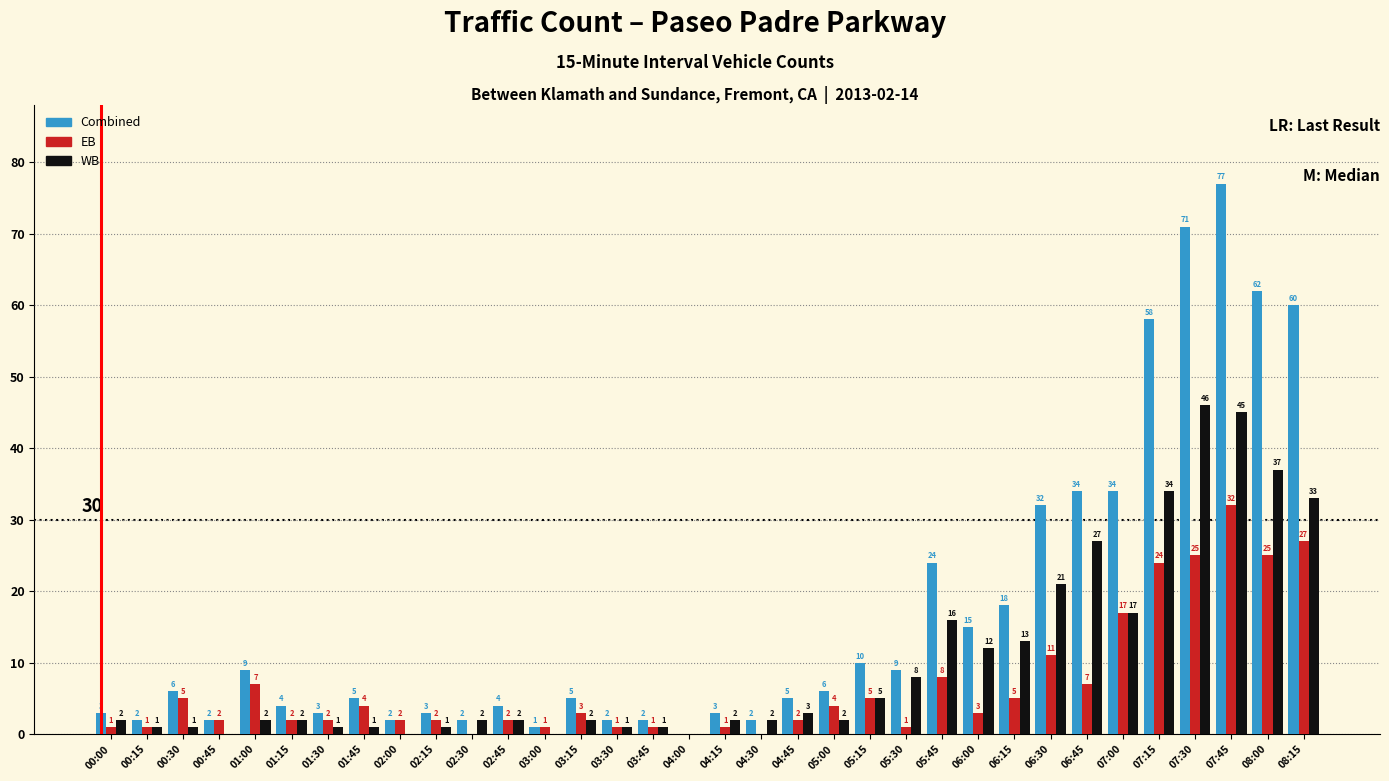

Reading right to left, transcribe all the data shown in this chart.

Combined: 08:15=60	08:00=62	07:45=77	07:30=71	07:15=58	07:00=34	06:45=34	06:30=32	06:15=18	06:00=15	05:45=24	05:30=9	05:15=10	05:00=6	04:45=5	04:30=2	04:15=3	04:00=0	03:45=2	03:30=2	03:15=5	03:00=1	02:45=4	02:30=2	02:15=3	02:00=2	01:45=5	01:30=3	01:15=4	01:00=9	00:45=2	00:30=6	00:15=2	00:00=3
EB: 08:15=27	08:00=25	07:45=32	07:30=25	07:15=24	07:00=17	06:45=7	06:30=11	06:15=5	06:00=3	05:45=8	05:30=1	05:15=5	05:00=4	04:45=2	04:30=0	04:15=1	04:00=0	03:45=1	03:30=1	03:15=3	03:00=1	02:45=2	02:30=0	02:15=2	02:00=2	01:45=4	01:30=2	01:15=2	01:00=7	00:45=2	00:30=5	00:15=1	00:00=1
WB: 08:15=33	08:00=37	07:45=45	07:30=46	07:15=34	07:00=17	06:45=27	06:30=21	06:15=13	06:00=12	05:45=16	05:30=8	05:15=5	05:00=2	04:45=3	04:30=2	04:15=2	04:00=0	03:45=1	03:30=1	03:15=2	03:00=0	02:45=2	02:30=2	02:15=1	02:00=0	01:45=1	01:30=1	01:15=2	01:00=2	00:45=0	00:30=1	00:15=1	00:00=2